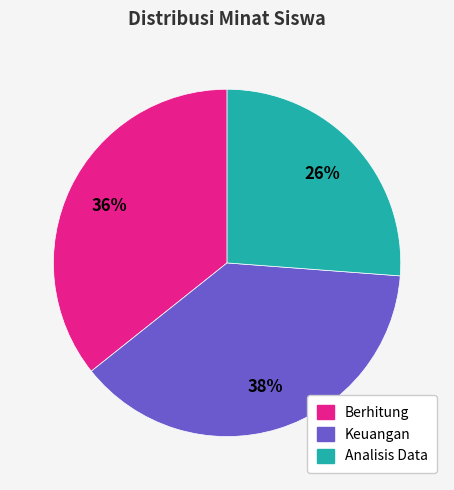

Between Berhitung and Keuangan, which is larger?

Keuangan